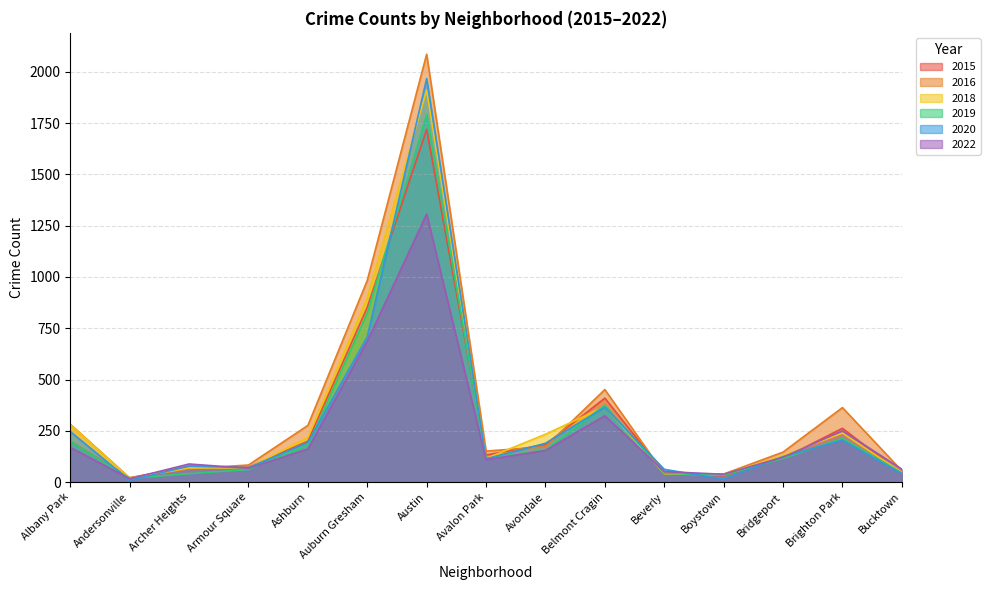

Reading left to right, extract all data points from this chart.

2015: 199	21	75	72	199	852	1719	132	183	409	46	30	116	262	41
2016: 282	20	65	83	276	983	2086	151	172	451	40	39	146	363	55
2018: 281	18	69	69	218	898	1911	115	233	368	41	34	129	239	47
2019: 199	18	41	61	180	826	1792	114	156	375	42	33	115	213	45
2020: 246	8	78	70	193	708	1967	113	189	365	62	14	124	204	41
2022: 169	16	88	67	161	686	1307	109	154	323	51	38	121	250	63